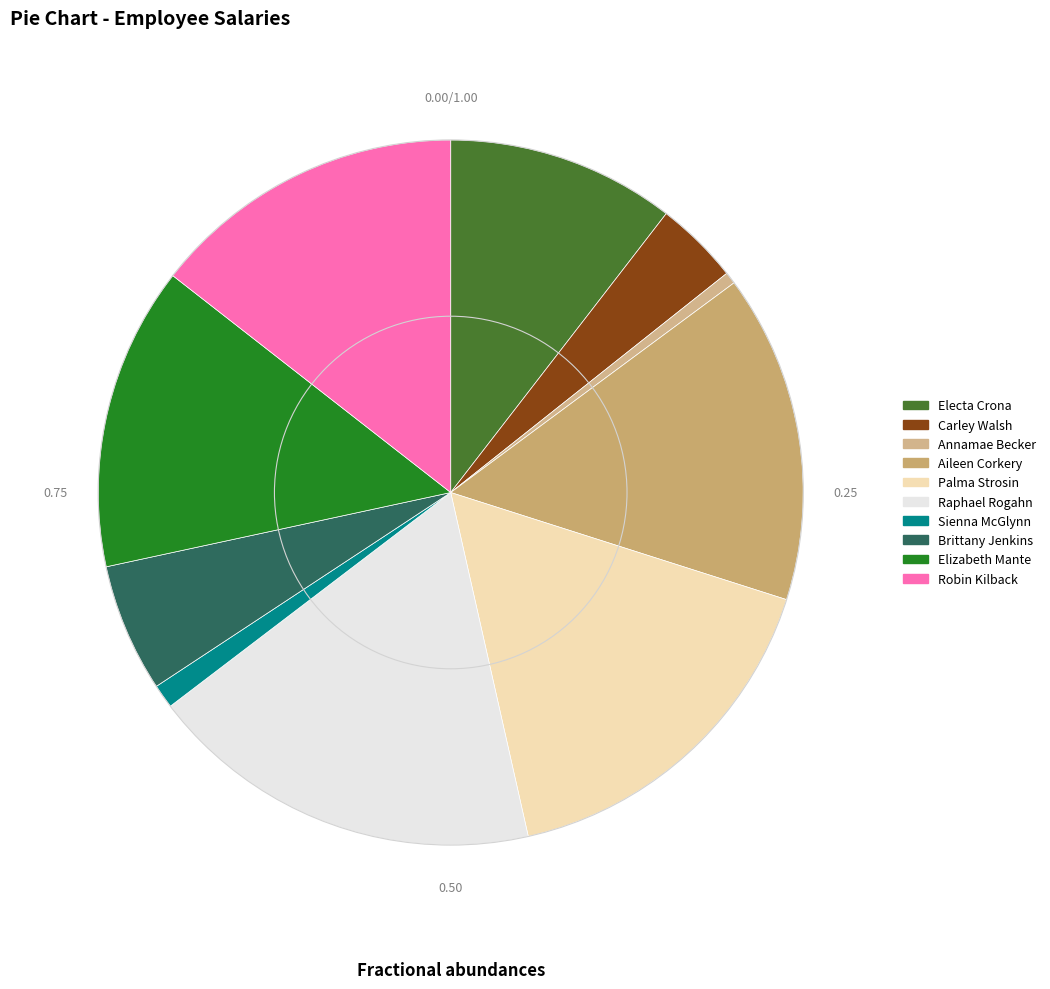

Does any single category account for the majority?

No